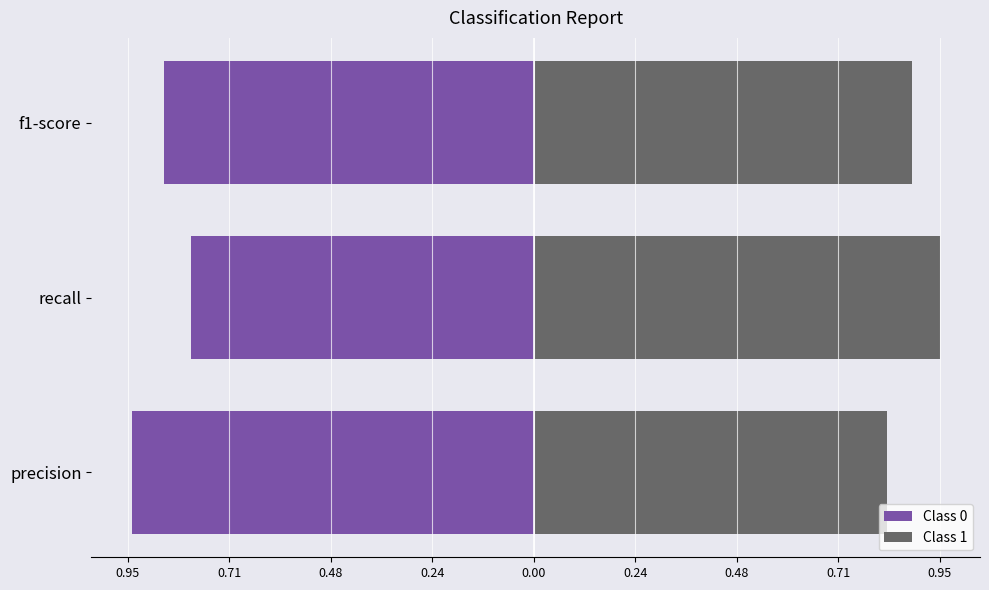

How many bars are there in each group?

2